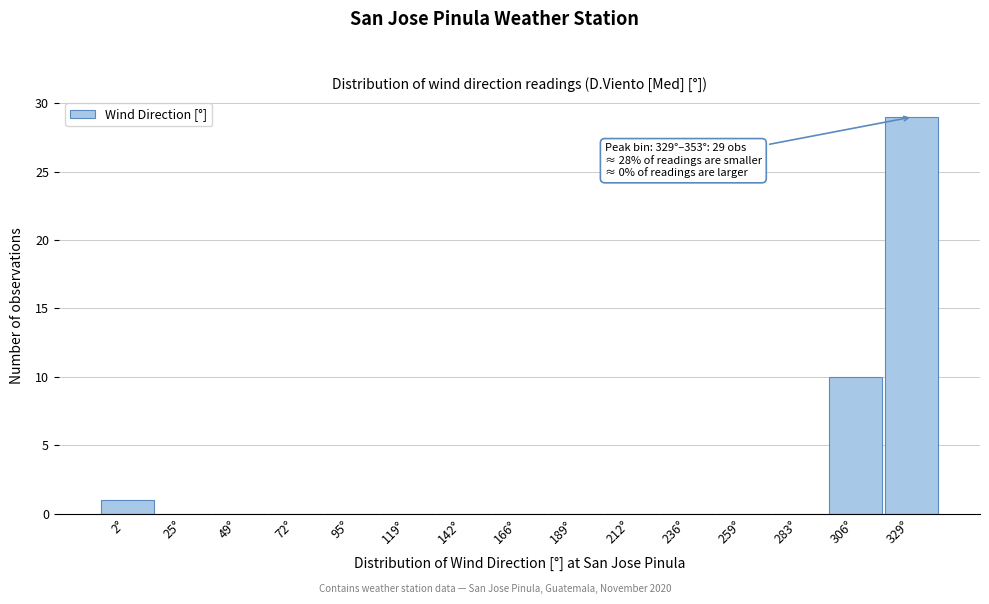

Reading right to left, extract all data points from this chart.

329°=29	306°=10	283°=0	259°=0	236°=0	212°=0	189°=0	166°=0	142°=0	119°=0	95°=0	72°=0	49°=0	25°=0	2°=1